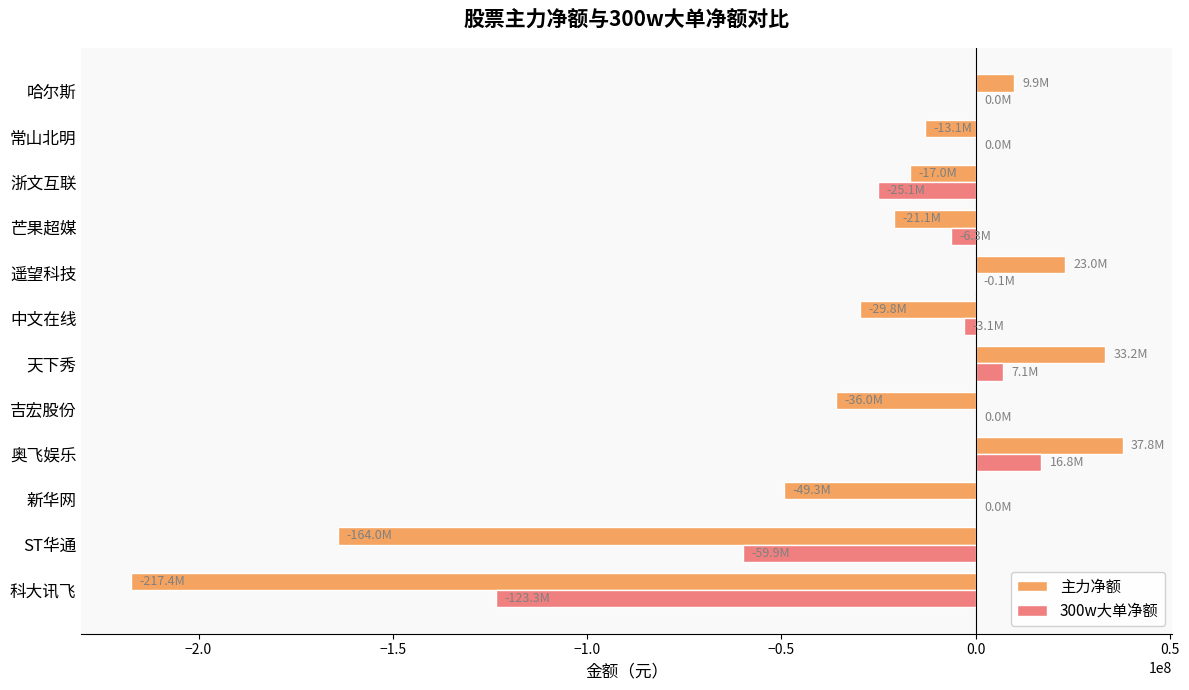

The value of 300w大单净额 at ST华通 is -59871334. True or false?

True